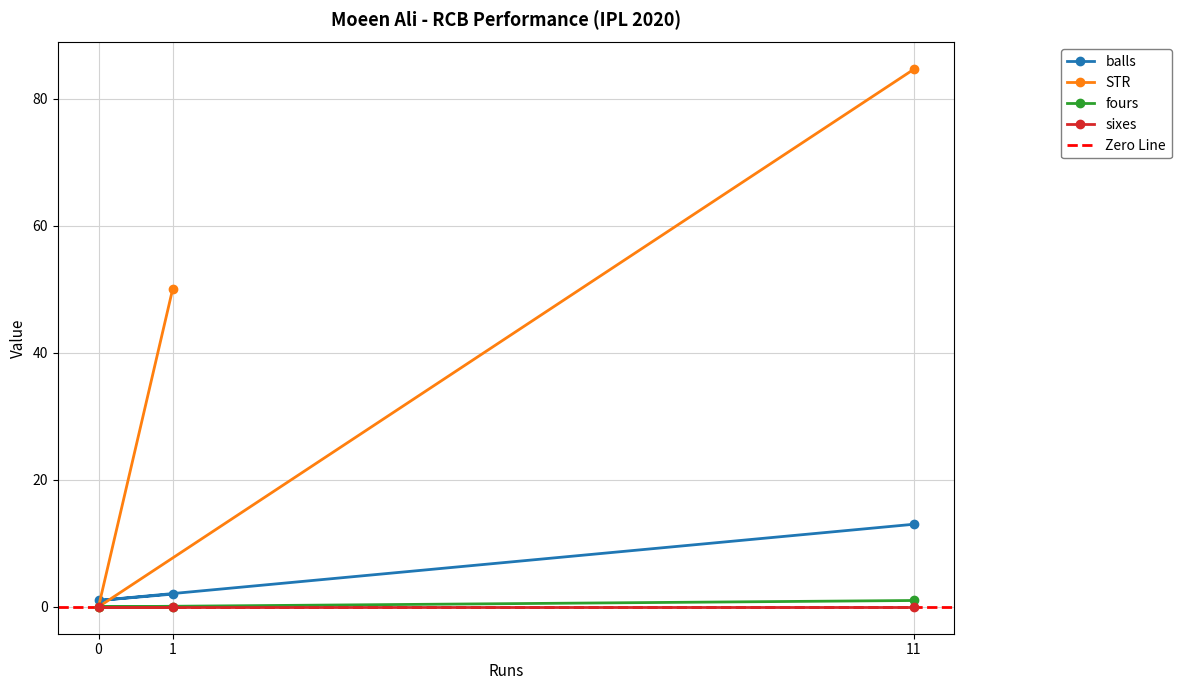

List the labels in order of STR value, smallest first.

0, 1, 11